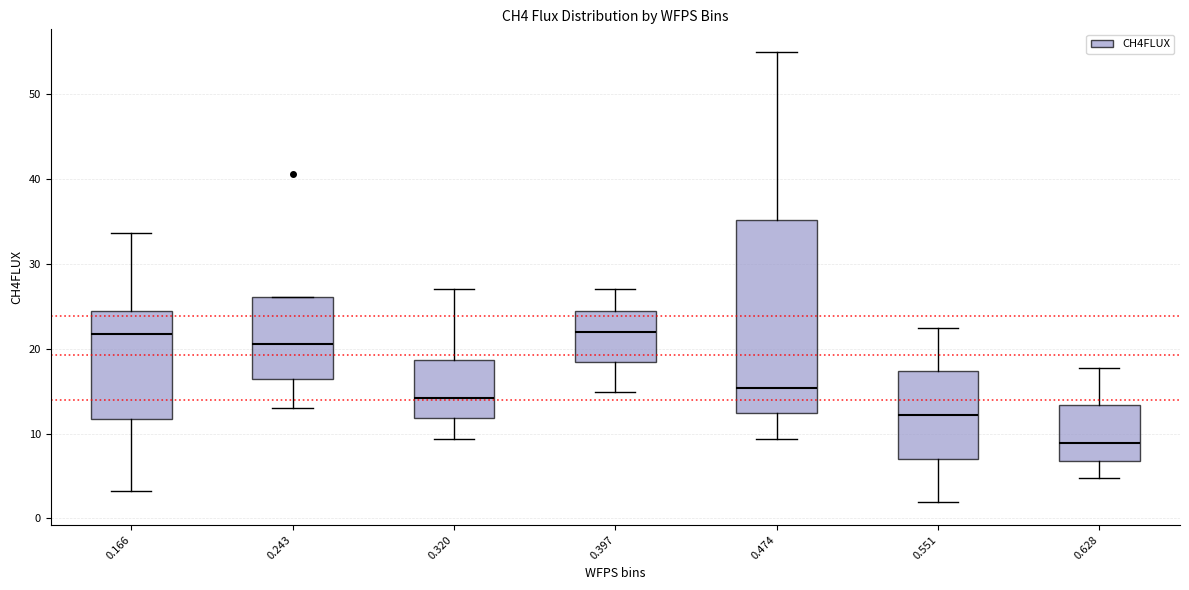

Which box has the lowest median line?

0.628